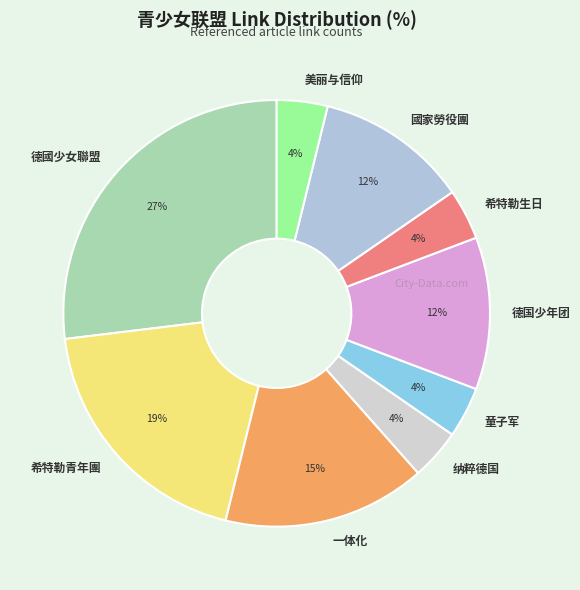

Is there any slice that represents more than half of the pie?

No